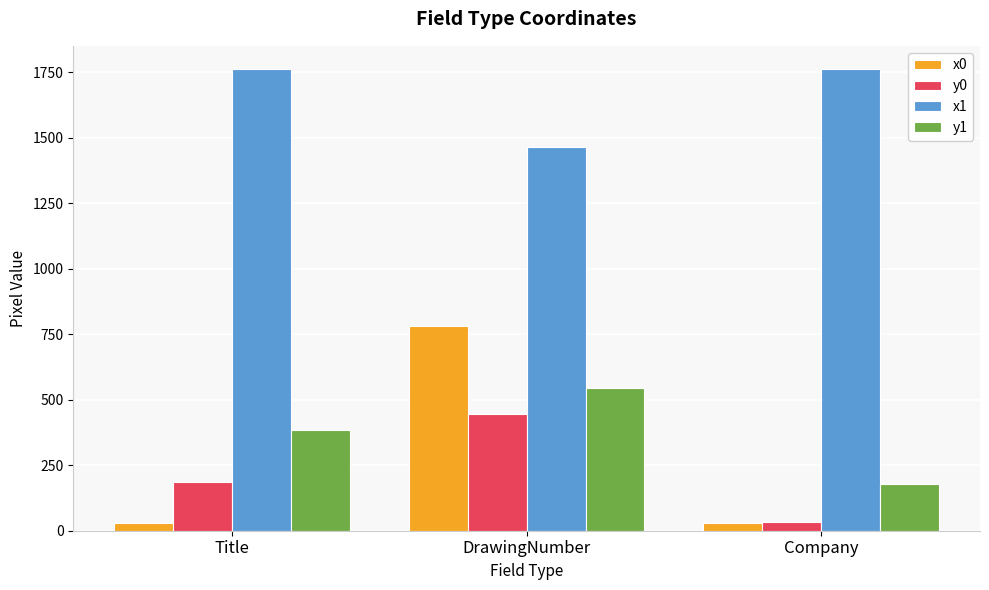

What is the total value across all series at Company?

2005